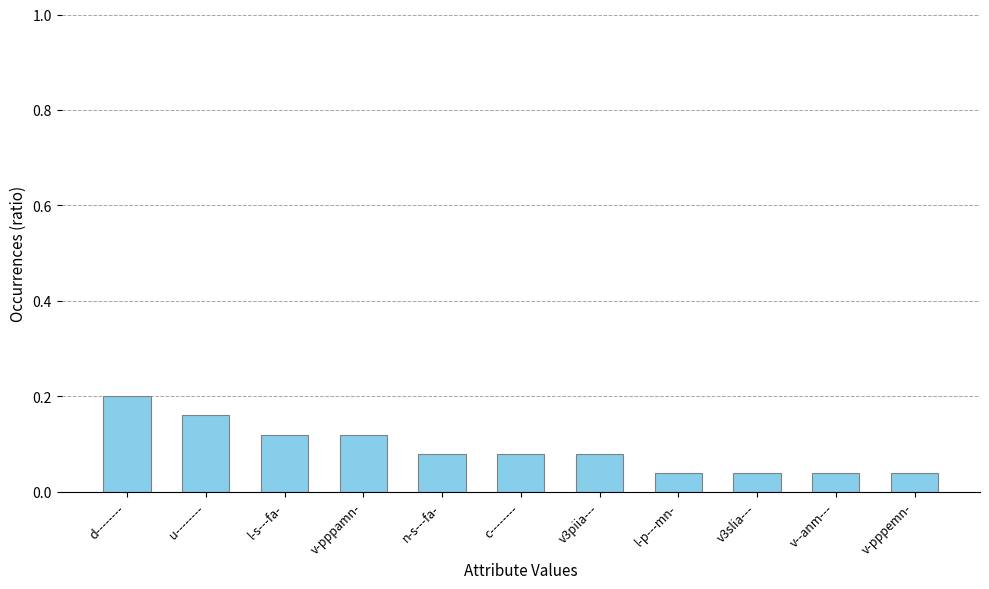

What position from the right is v--anm---?

2